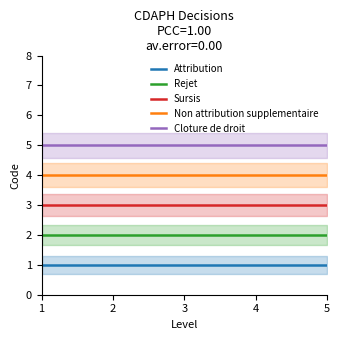

Reading left to right, what are all the values shown in this chart?

Attribution: 1=1	2=1	3=1	4=1	5=1
Rejet: 1=2	2=2	3=2	4=2	5=2
Sursis: 1=3	2=3	3=3	4=3	5=3
Non attribution supplementaire: 1=4	2=4	3=4	4=4	5=4
Cloture de droit: 1=5	2=5	3=5	4=5	5=5